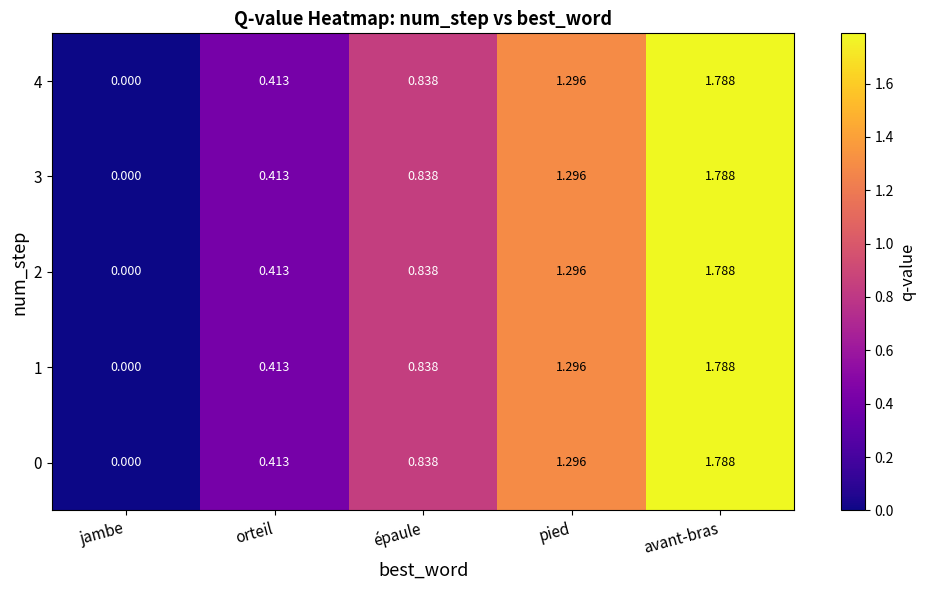

Is the value of 0 at épaule greater than the value of 4 at orteil?

Yes